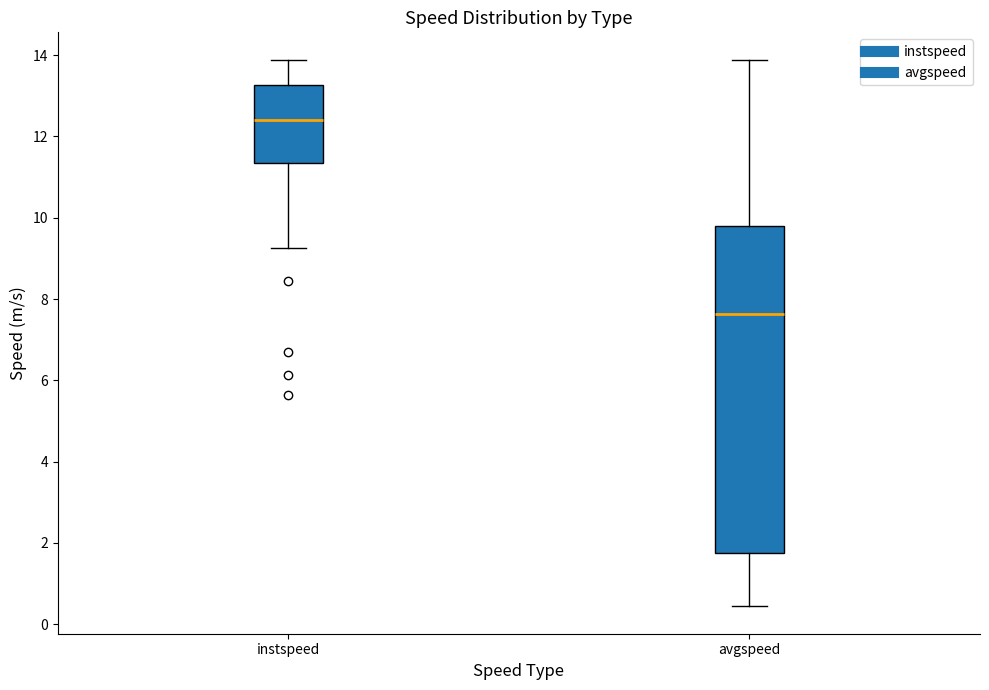

Which box has the highest median line?

instspeed